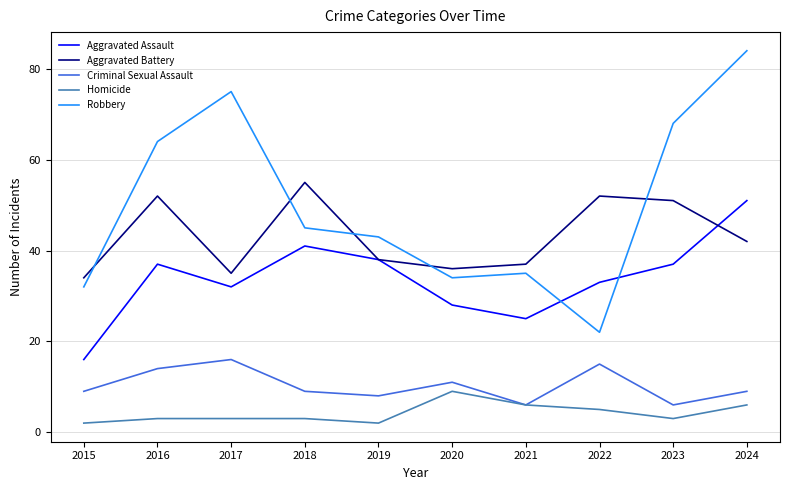

How many distinct data groups are displayed?

5